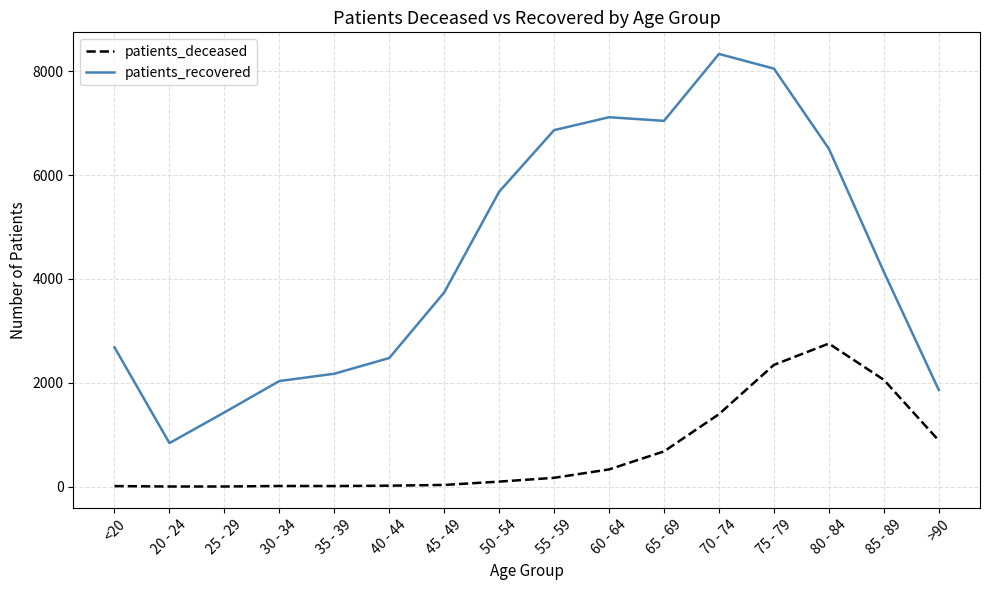

The value of patients_recovered at 30 - 34 is 2034. True or false?

True